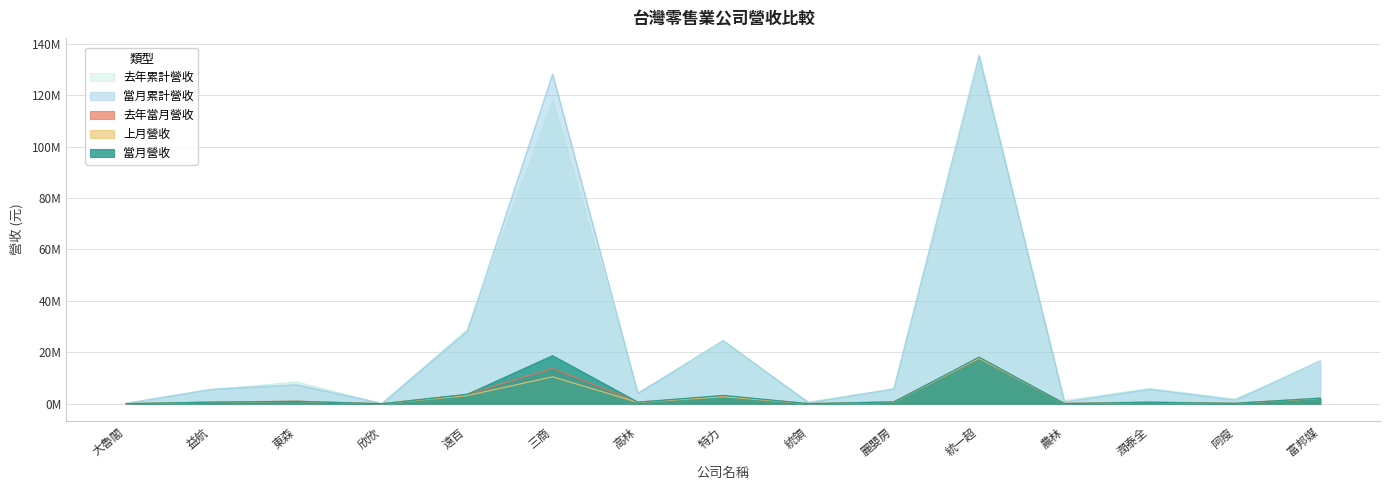

Which series has the largest total across all categories?

當月累計營收